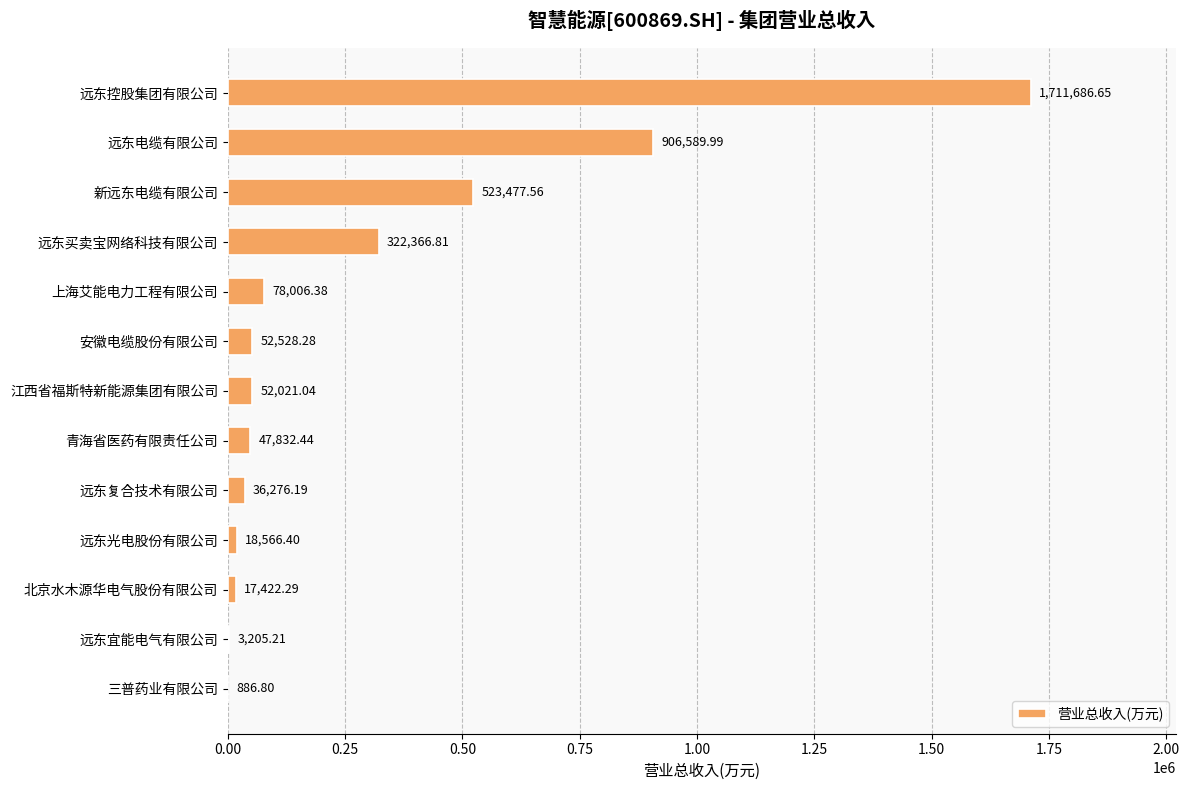

What is the sum of all values?

3770866.0